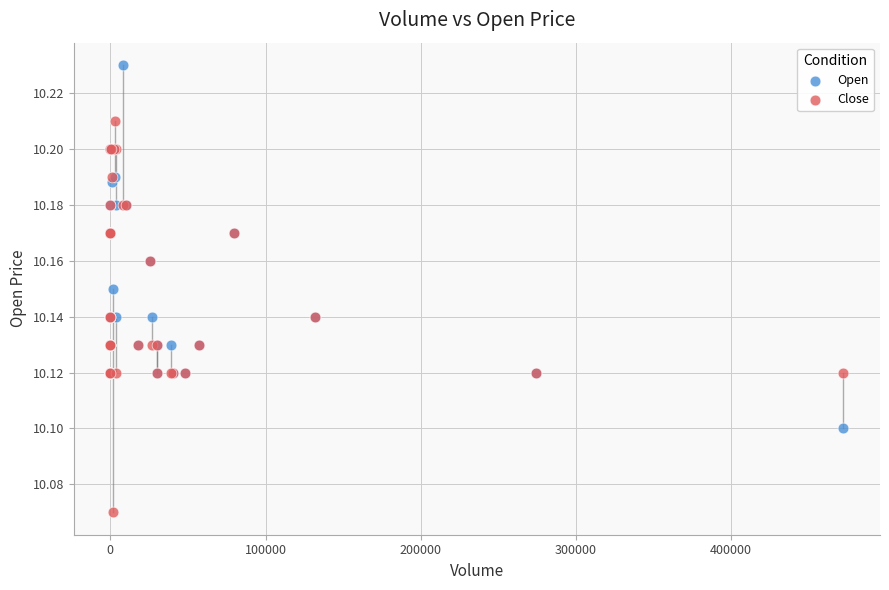

Which series reaches the minimum Y coordinate?

Close